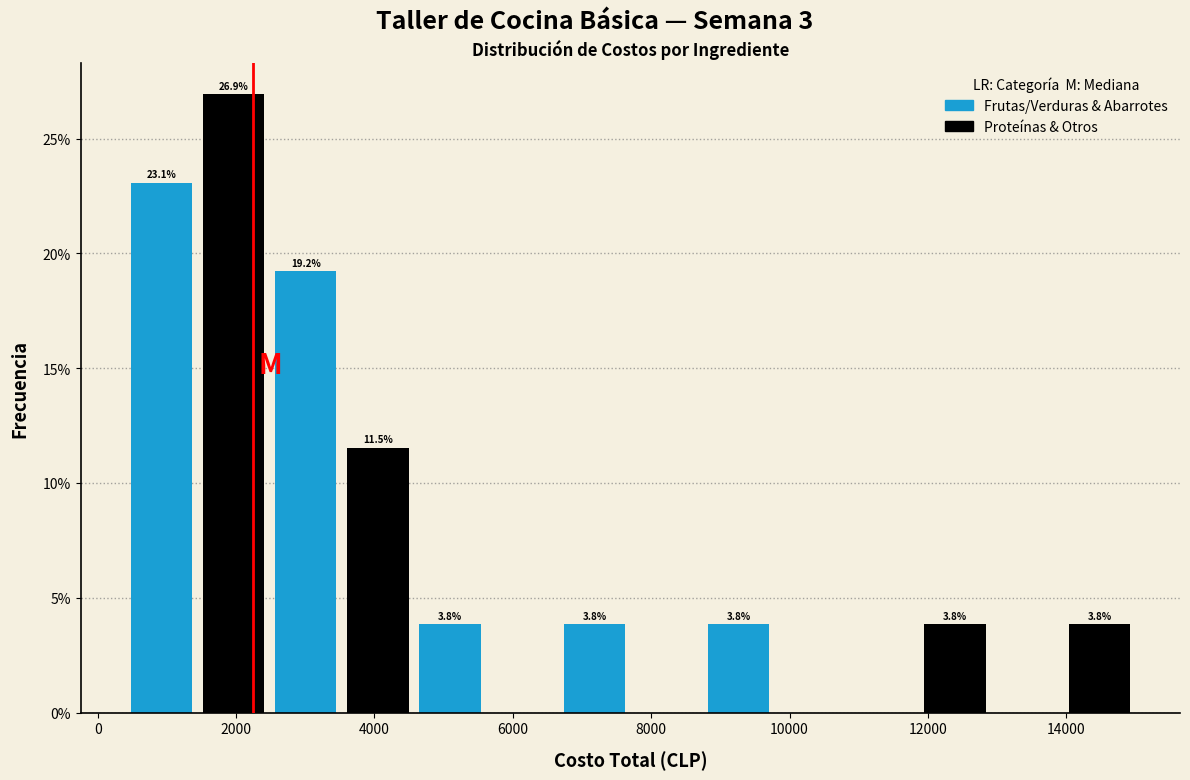

Over which range of the x-axis is the bar tallest?

1400 to 2400